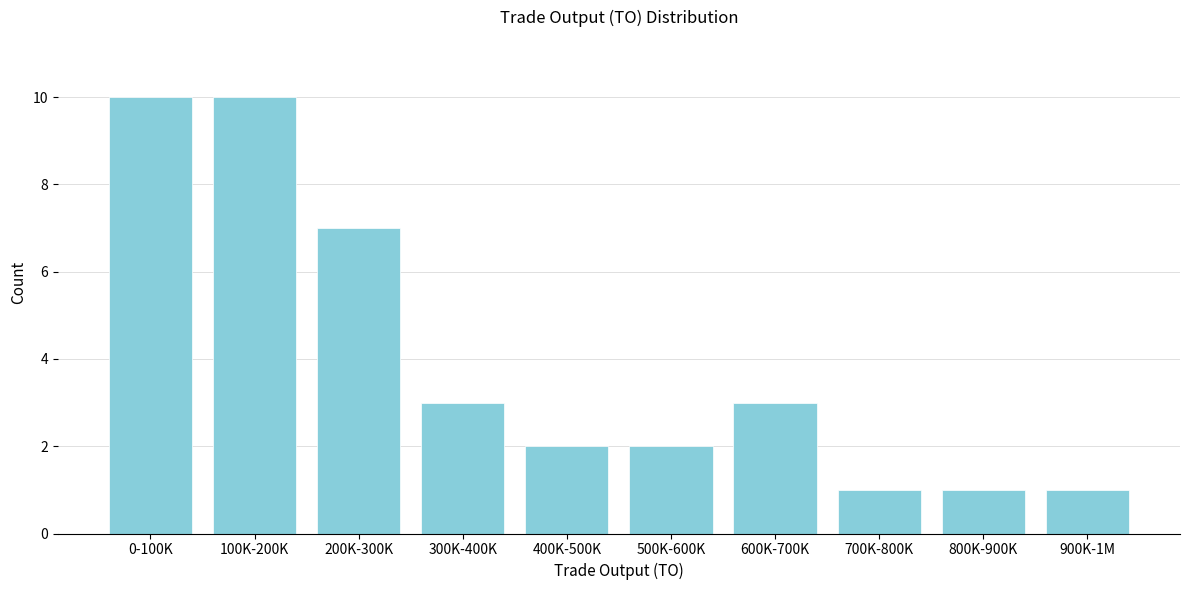

Reading right to left, list all the values displayed in this chart.

900K-1M=1	800K-900K=1	700K-800K=1	600K-700K=3	500K-600K=2	400K-500K=2	300K-400K=3	200K-300K=7	100K-200K=10	0-100K=10